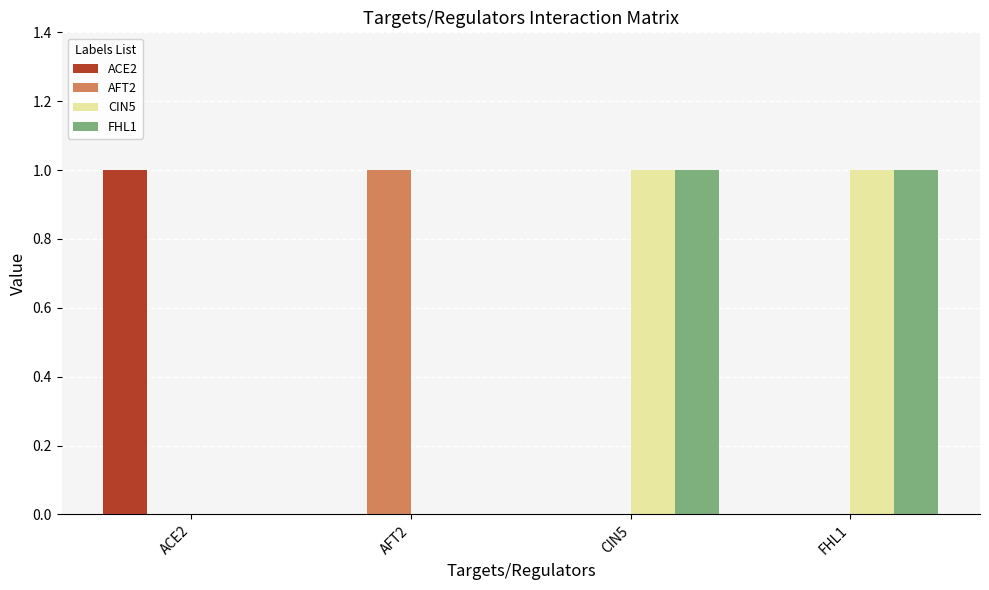

How many groups of bars are there?

4